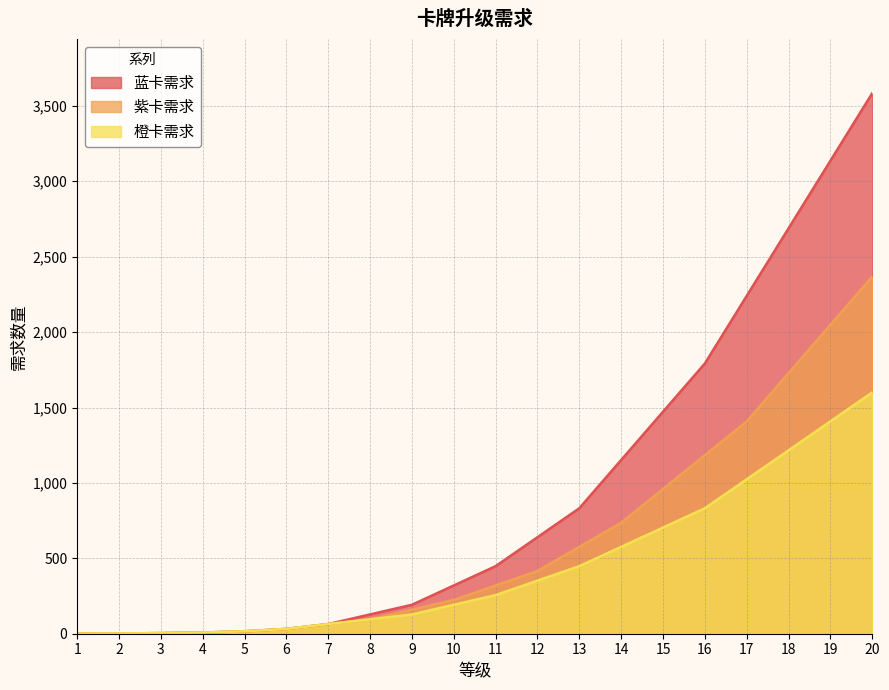

Where does the 橙卡需求 series first go above 256?

12